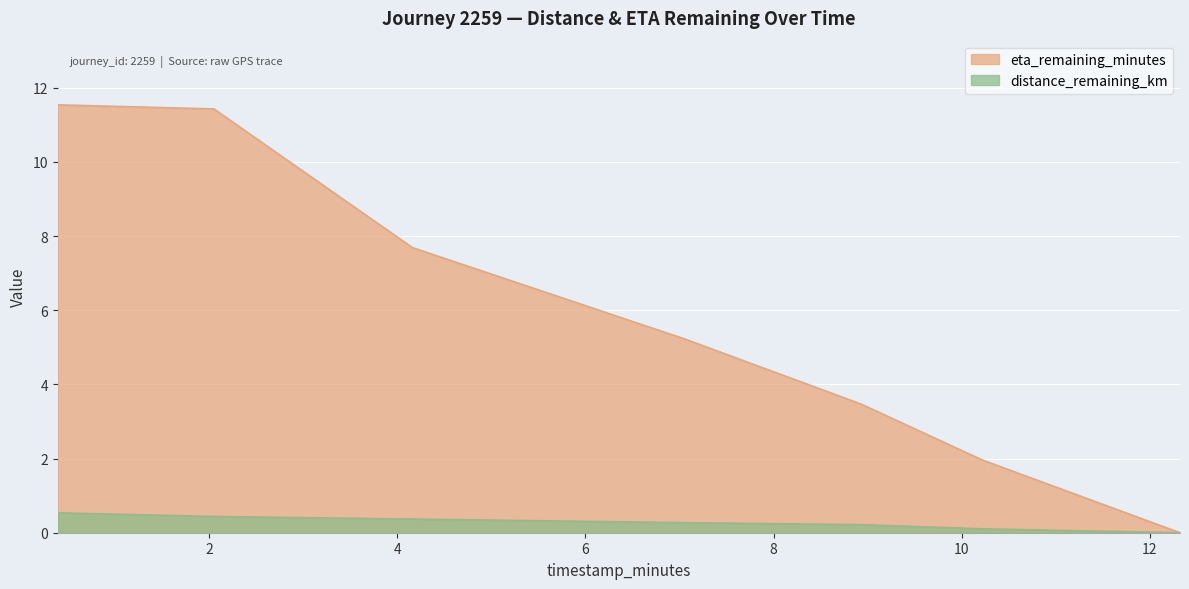

What is the maximum value shown in the chart?

11.5